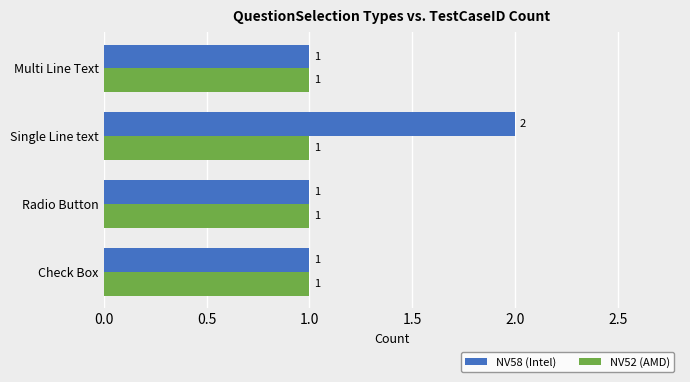

What is the smallest value displayed?

1